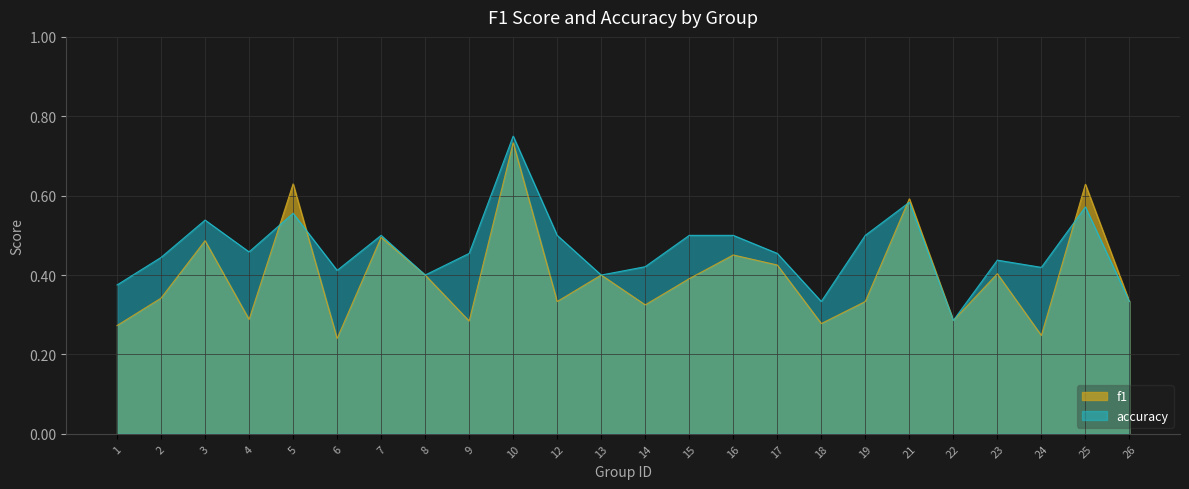

Between 6 and 12, which series saw the biggest shift?

f1